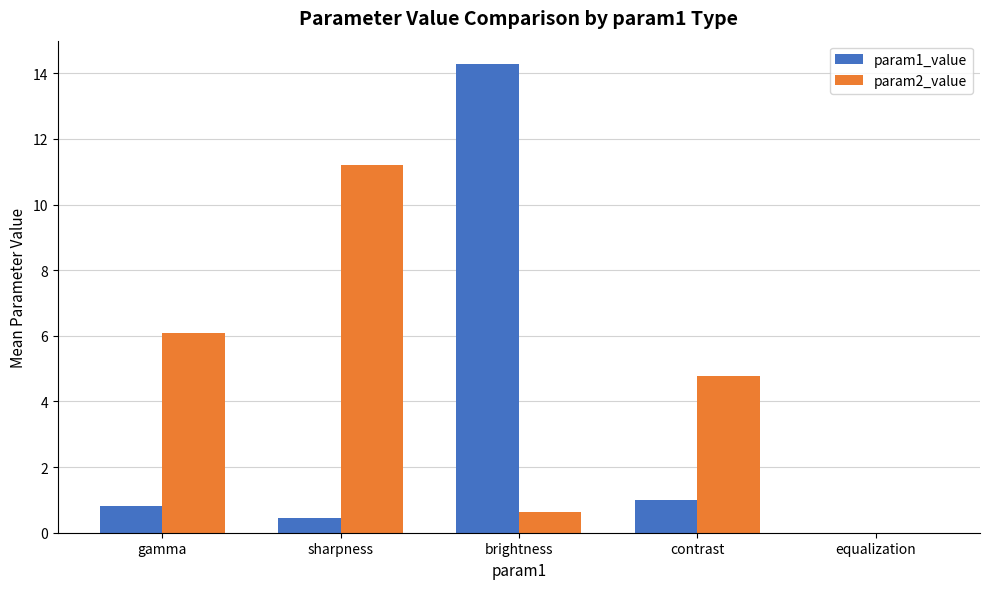

The value of param1_value at equalization is -9.6. True or false?

False